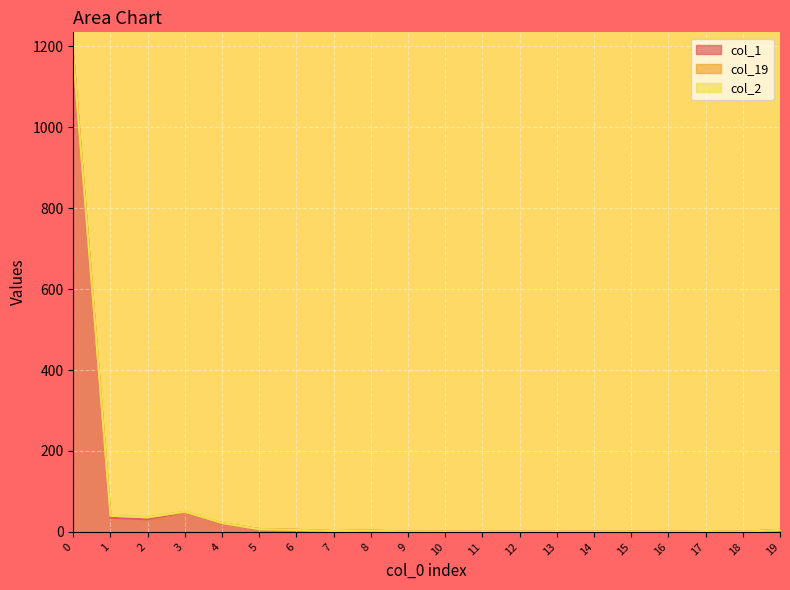

True or false: col_19 has a value of -2 at 0.

False